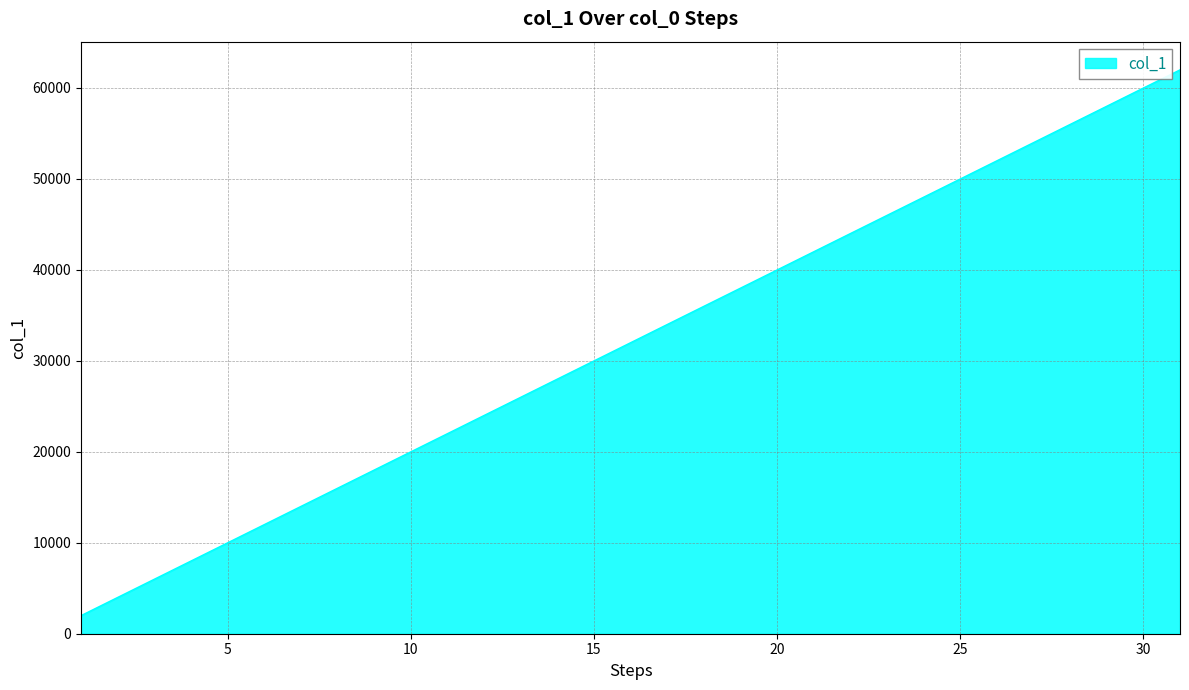

What is the difference between the maximum and minimum values?

60003